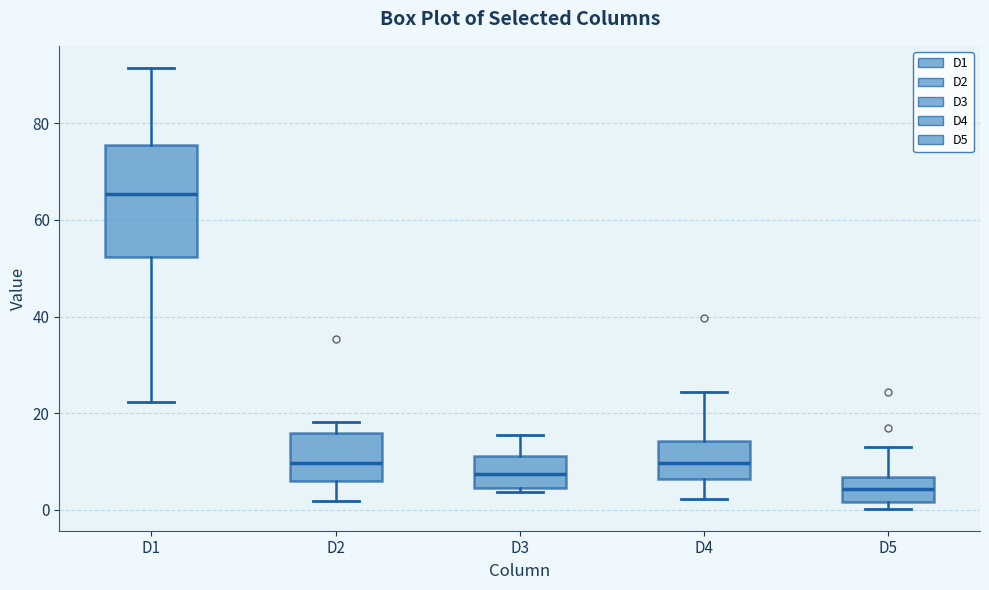

Reading left to right, read every box against the y-axis: the position of its median line, the range the box covers, and the ends of its whiskers. The values are not printed on the chart, so give them approximately, as read against the axis.

D1: median 66, box 52 to 76, whiskers 22 to 92
D2: median 10, box 6 to 16, whiskers 2 to 18
D3: median 8, box 4 to 12, whiskers 4 (just below the box's lower edge) to 16
D4: median 10, box 6 to 14, whiskers 2 to 24
D5: median 4, box 2 to 6, whiskers 0 to 12